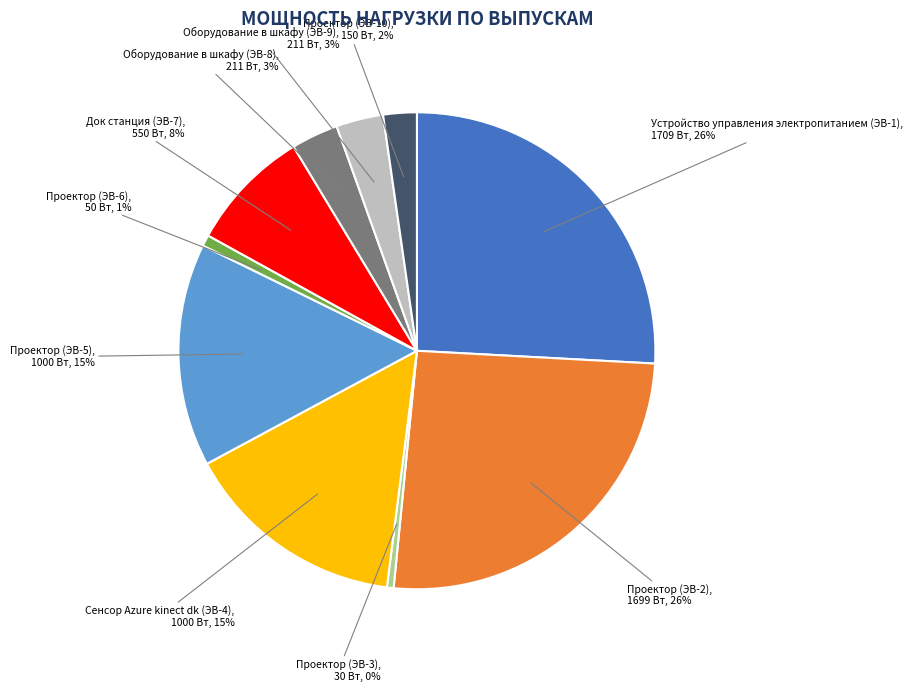

True or false: Устройство управления электропитанием (ЭВ-1) accounts for 26% of the total.

True